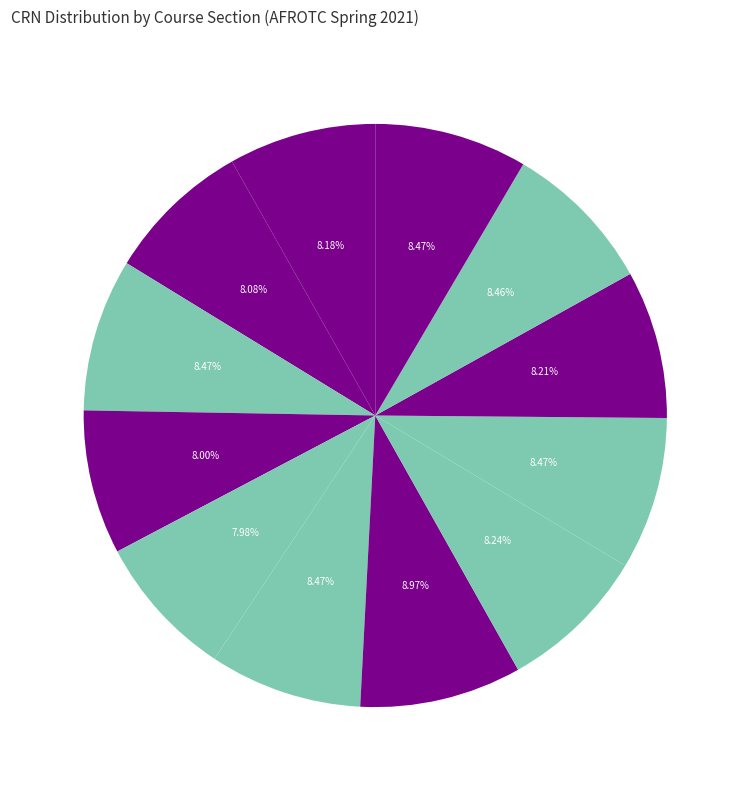

Between AS30102-01 and AS41102-01, which is larger?

AS30102-01